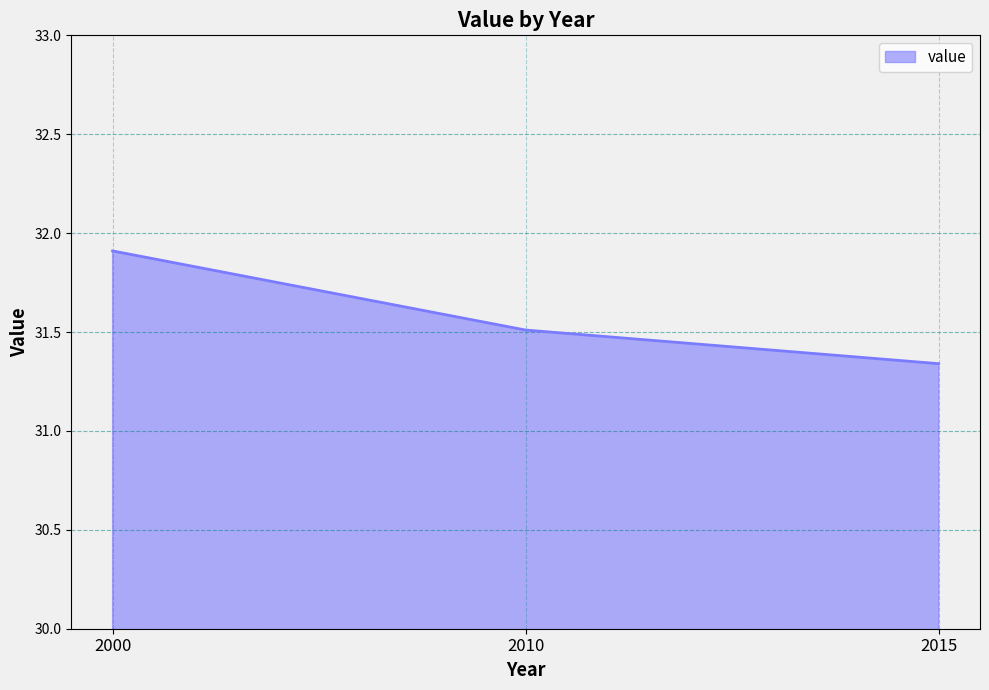

List the labels in order of value, largest first.

2000, 2010, 2015